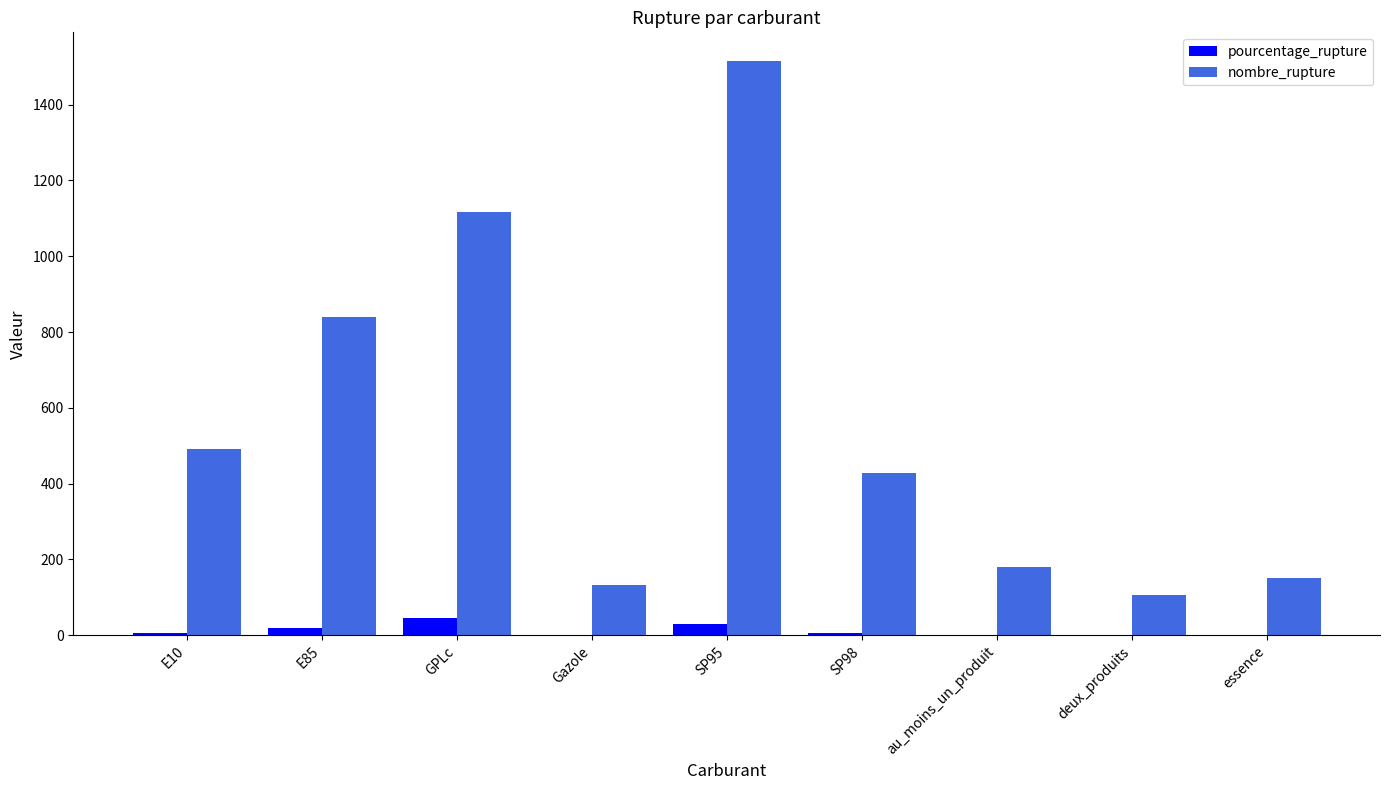

What is the greatest value displayed?

1515.0